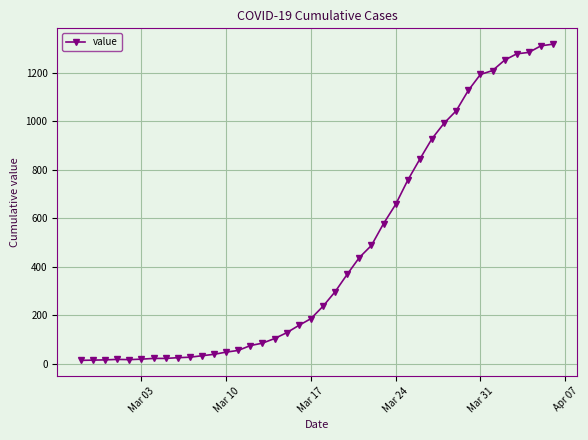

What is the maximum value shown in the chart?

1317